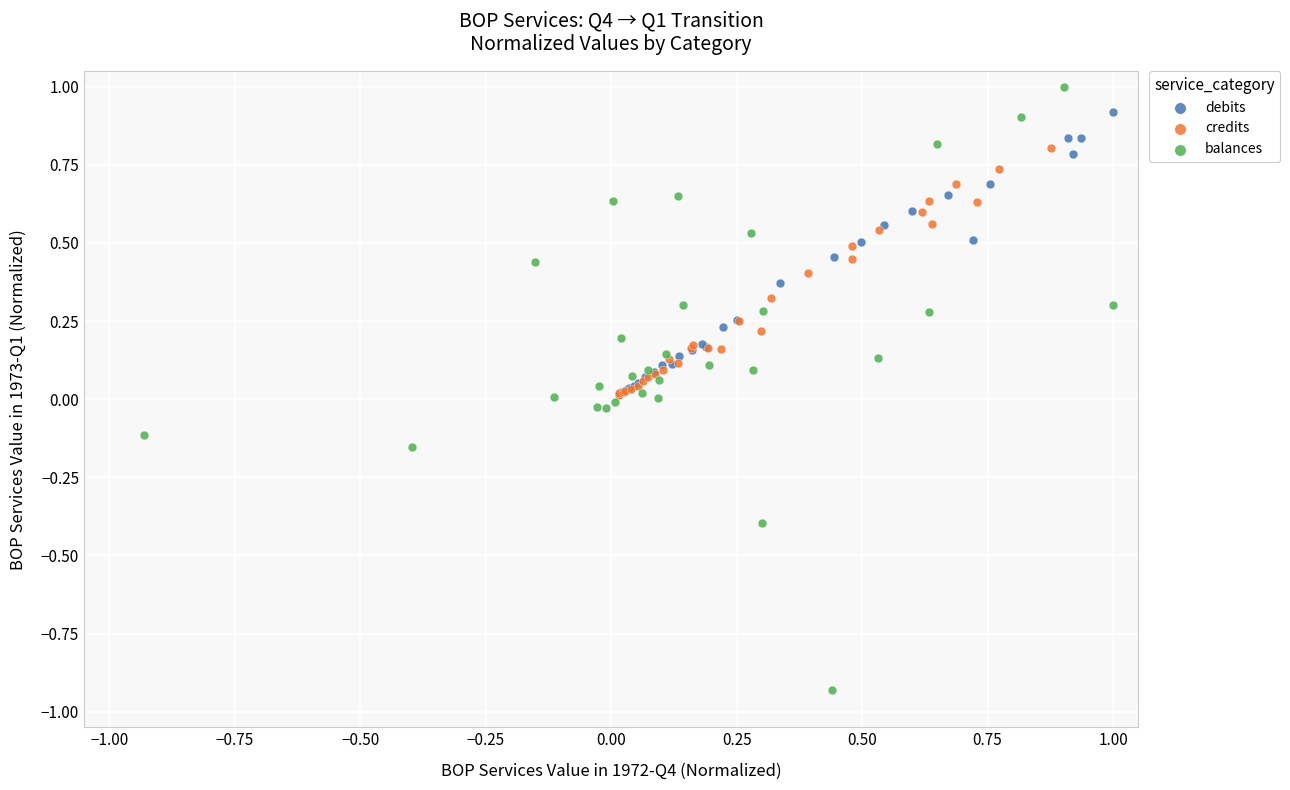

Which series has the largest Y range (max minus min)?

balances